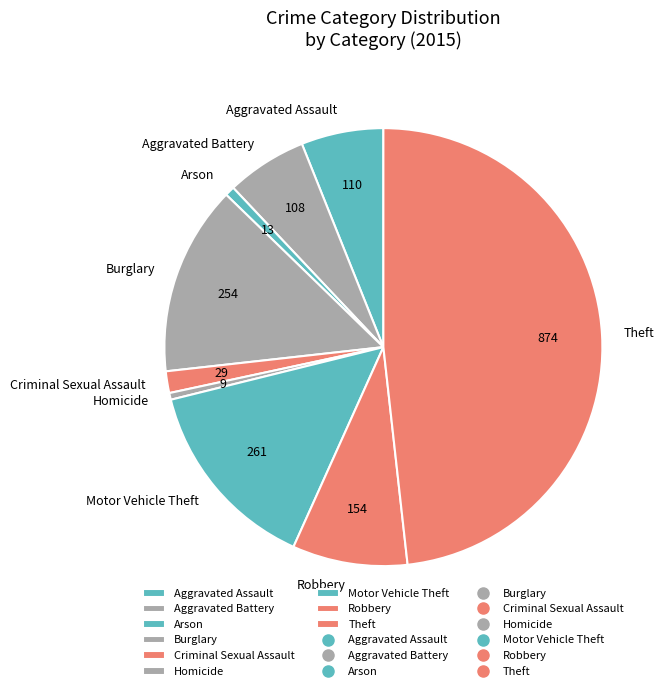

How many segments does this pie chart have?

9